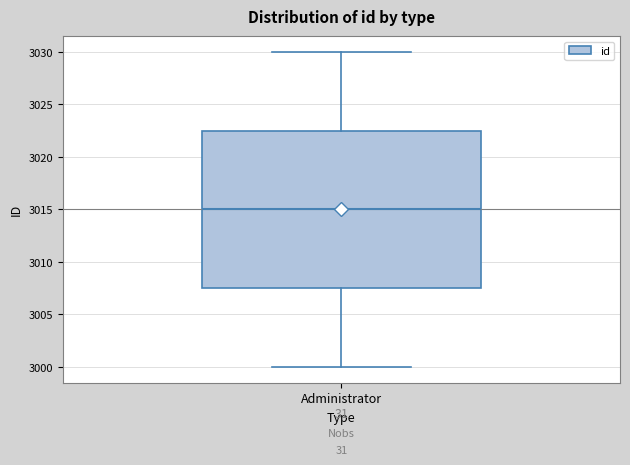

Transcribe this box plot: give where the median line is, the range the box spans, and where the two whiskers end, as read against the y-axis. The values are not printed on the chart, so give them approximately, as read against the axis.

median 3015.0, box 3007.5 to 3022.5, whiskers 3000.0 to 3030.0